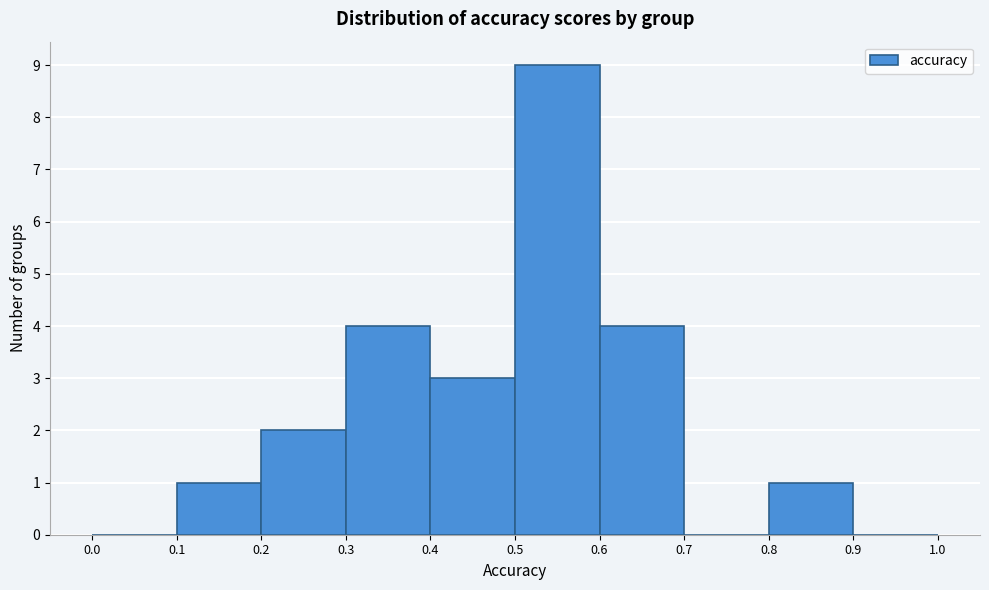

Reading left to right, list every bar in this chart as the range it spans on the x-axis followed by its height. The values are not printed on the chart, so give them approximately, as read against the axis.

0.0 to 0.1: 0
0.1 to 0.2: 1
0.2 to 0.3: 2
0.3 to 0.4: 4
0.4 to 0.5: 3
0.5 to 0.6: 9
0.6 to 0.7: 4
0.7 to 0.8: 0
0.8 to 0.9: 1
0.9 to 1.0: 0